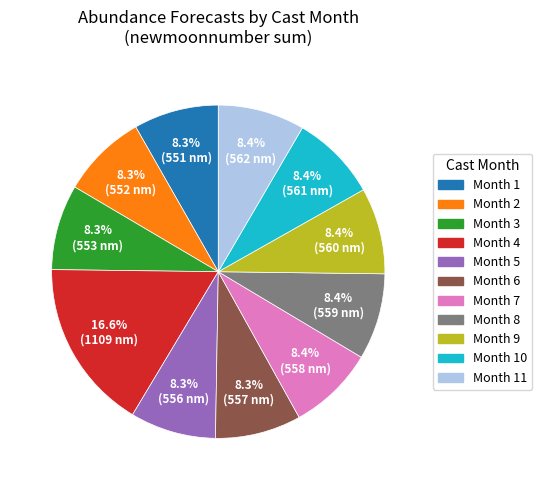

What is the ratio of the value at Month 5 to the value at Month 10?

1.0